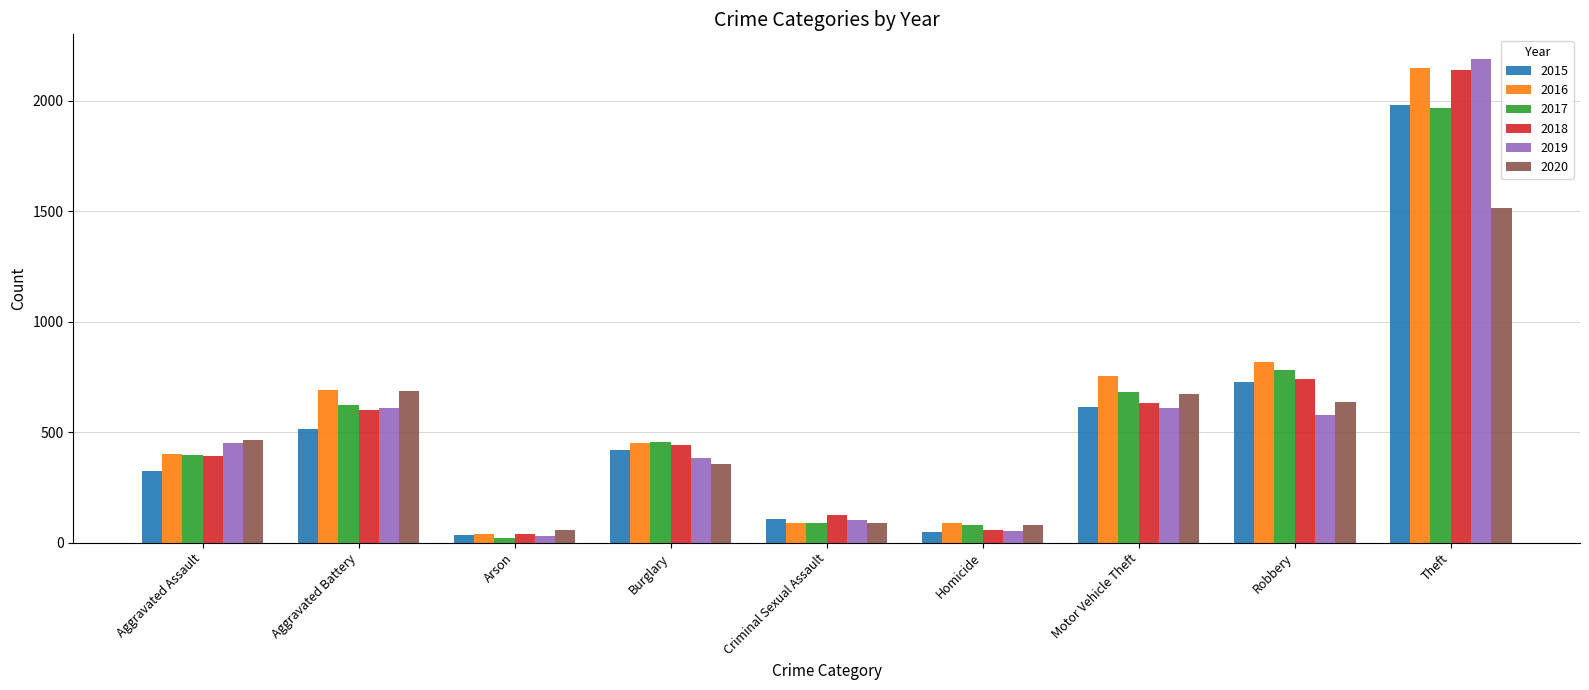

What is the label of the 9th bar from the right?

Aggravated Assault